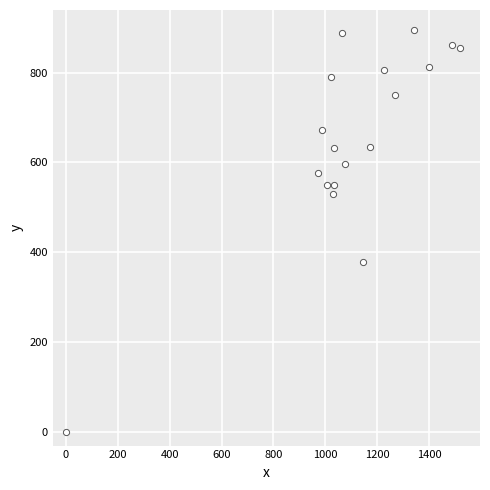

What Y value in the scatter plot is closest to 447?

378.0